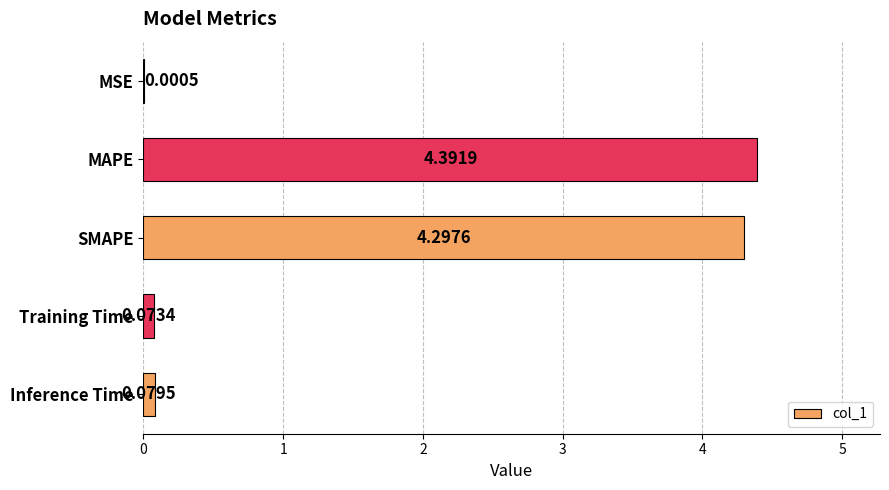

What is the average value?

1.8